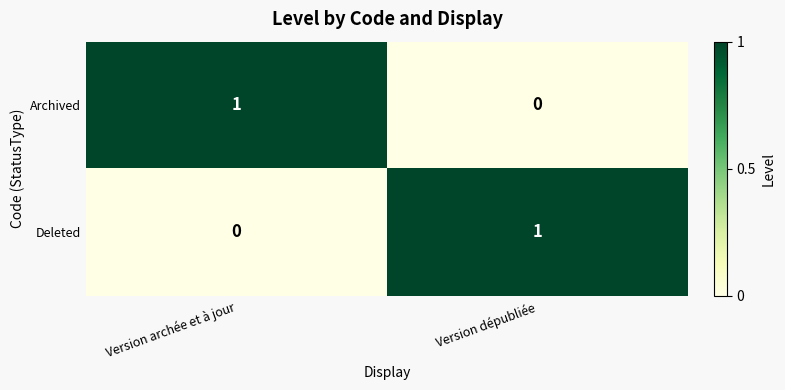

Which category has the lowest value in the Archived series?

Version dépubliée